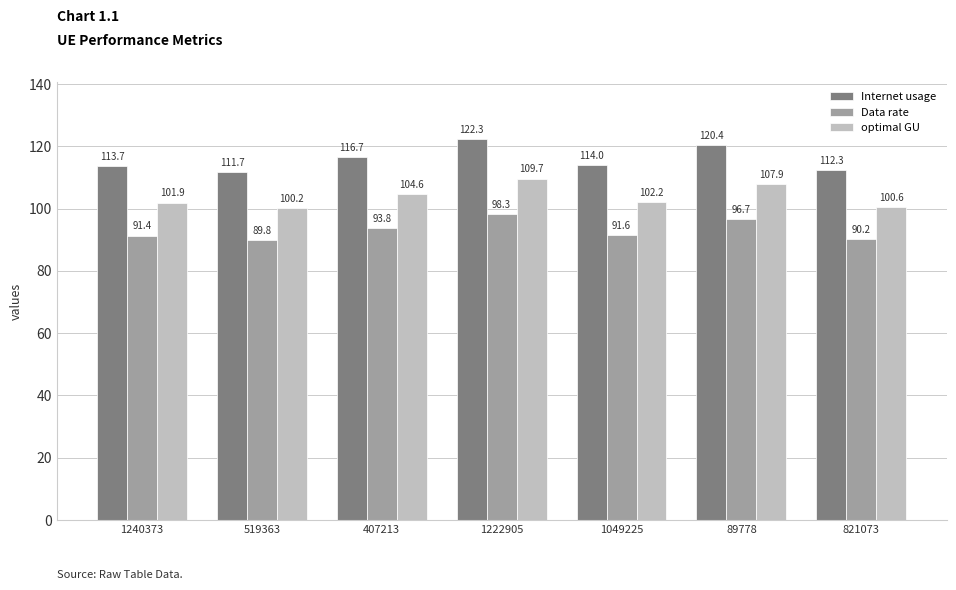

The value of Data rate at 519363 is 89.8. True or false?

True